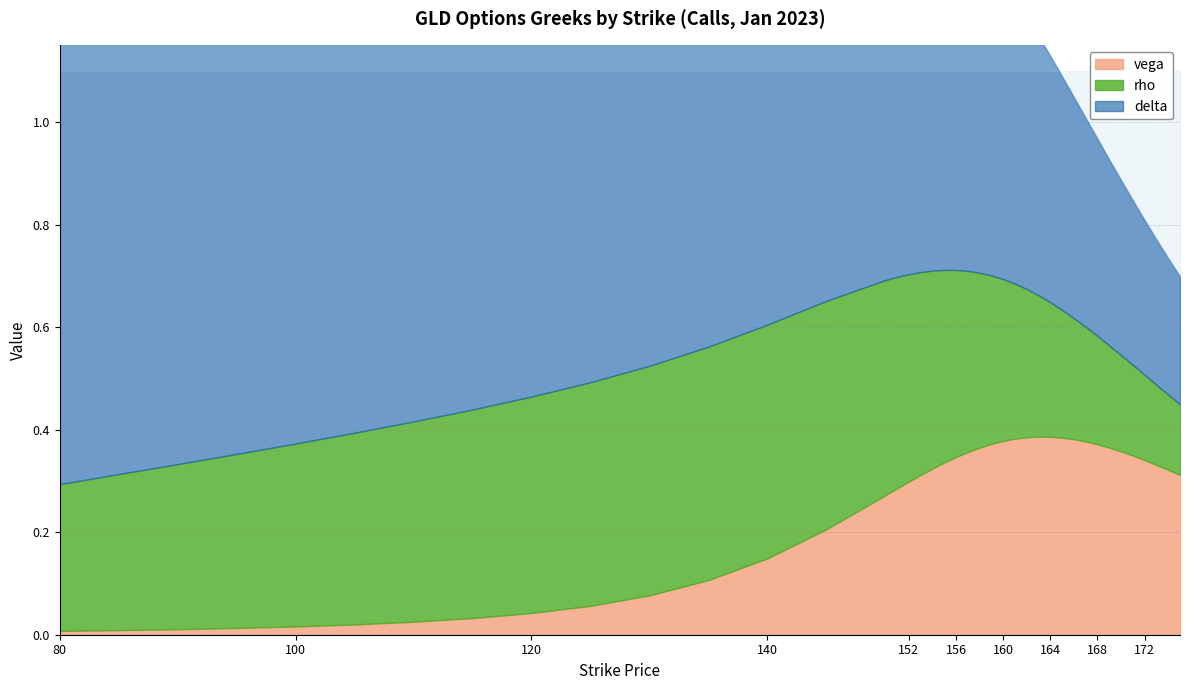

Is it true that vega equals 0.1 at 170?

False